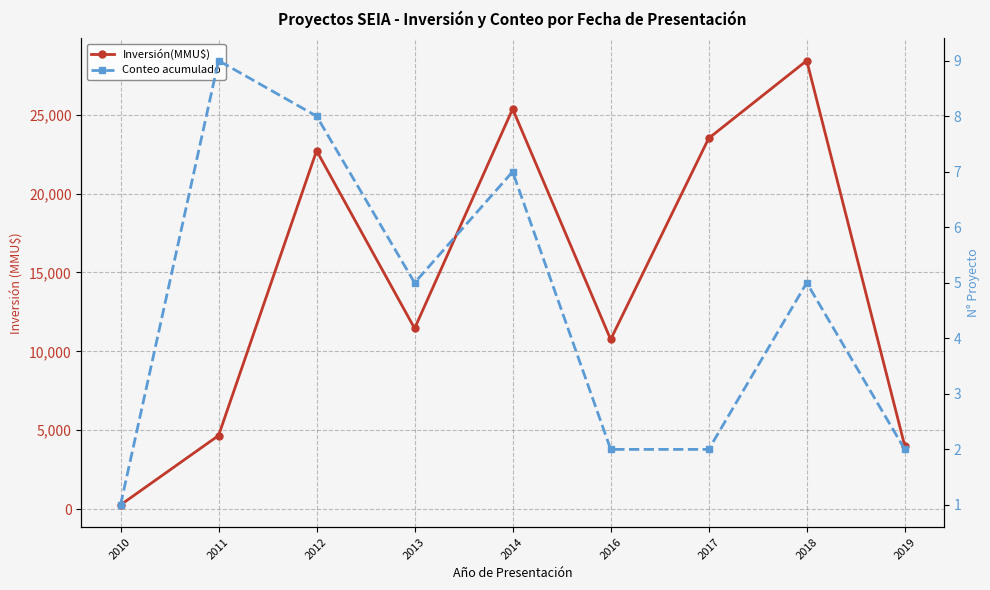

What is the highest value of the Inversión(MMU$) series?

28422